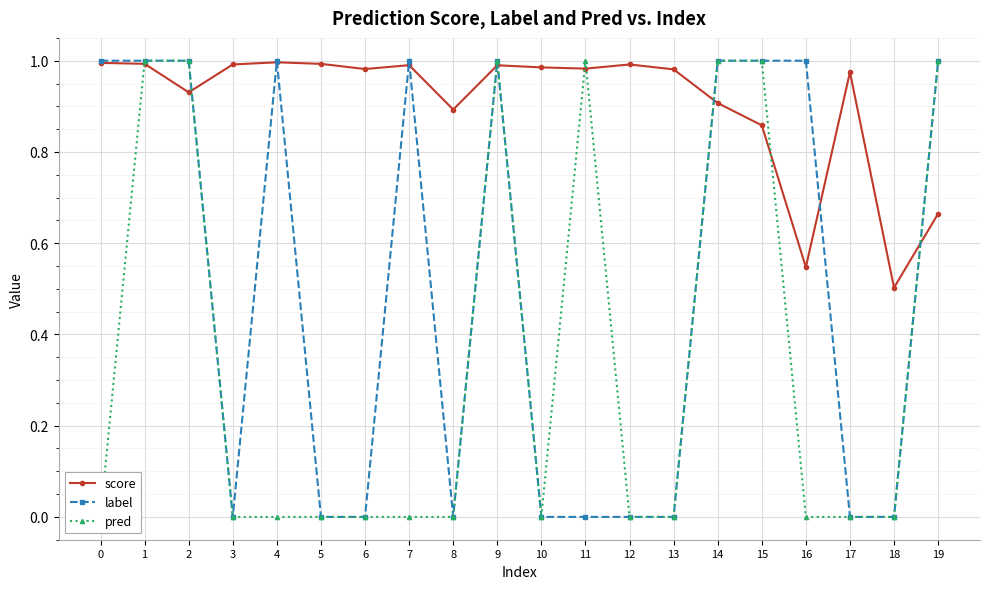

What is the lowest value of the score series?

0.5